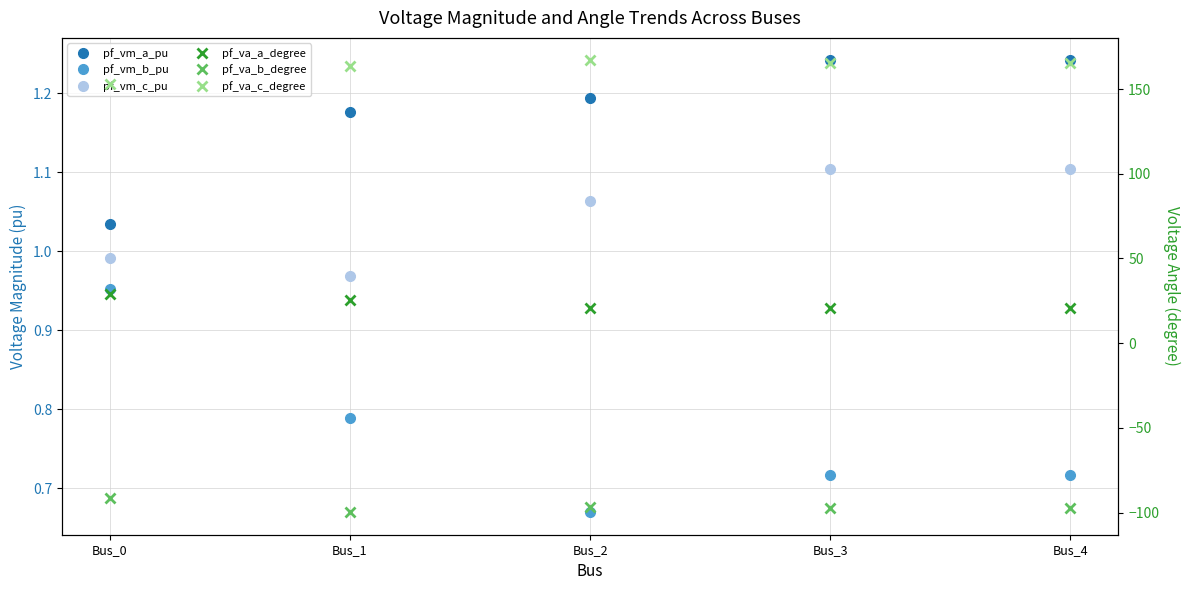

Which series has the largest total across all categories?

pf_va_c_degree